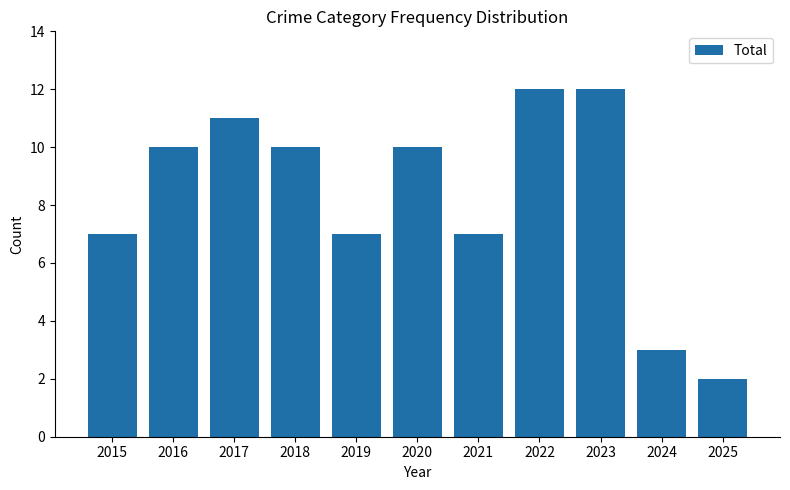

What is the change in value from 2020 to 2024?

-7